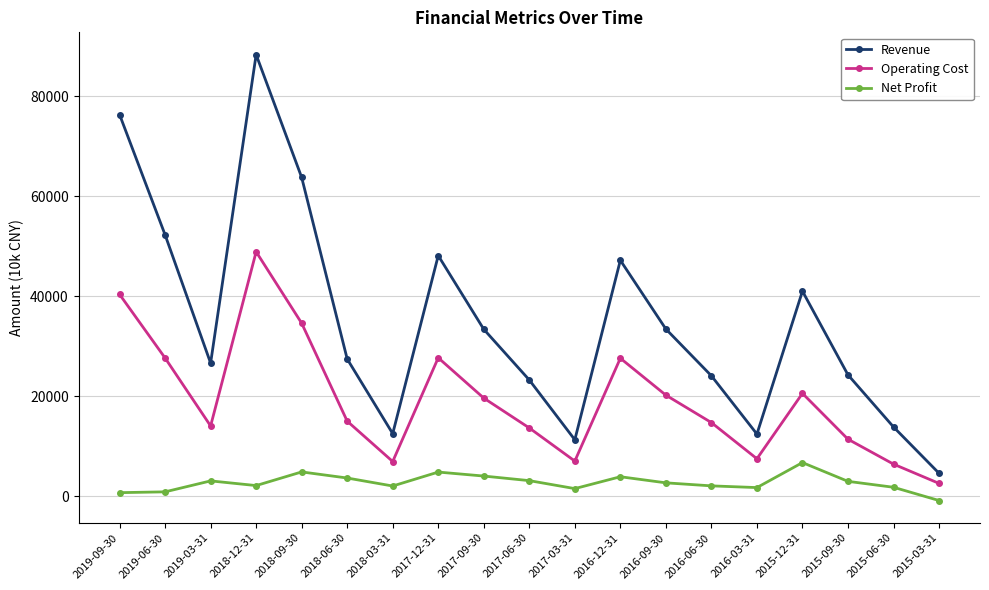

Which series changed the most between 2019-06-30 and 2019-03-31?

Revenue